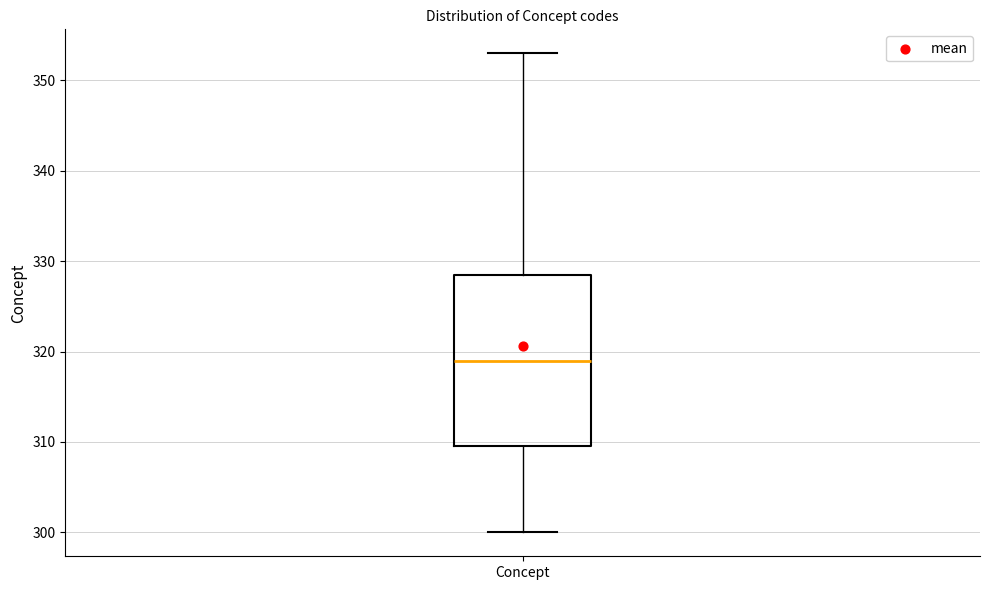

Where does the lower whisker of the box for Concept end on the y-axis? The values are not printed on the chart, so give them approximately, as read against the axis.

300